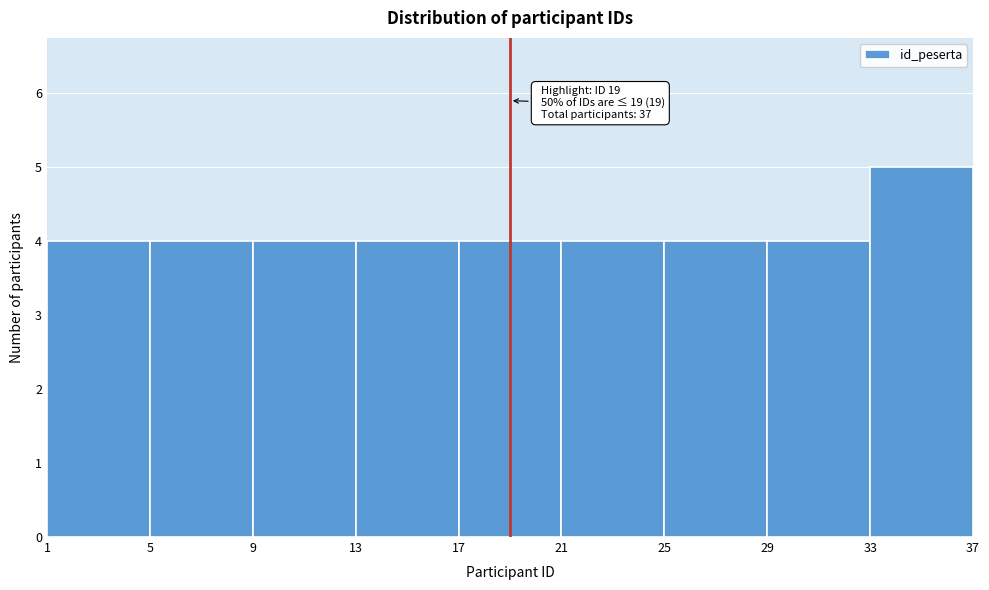

Over which range of the x-axis is the bar tallest?

33 to 37